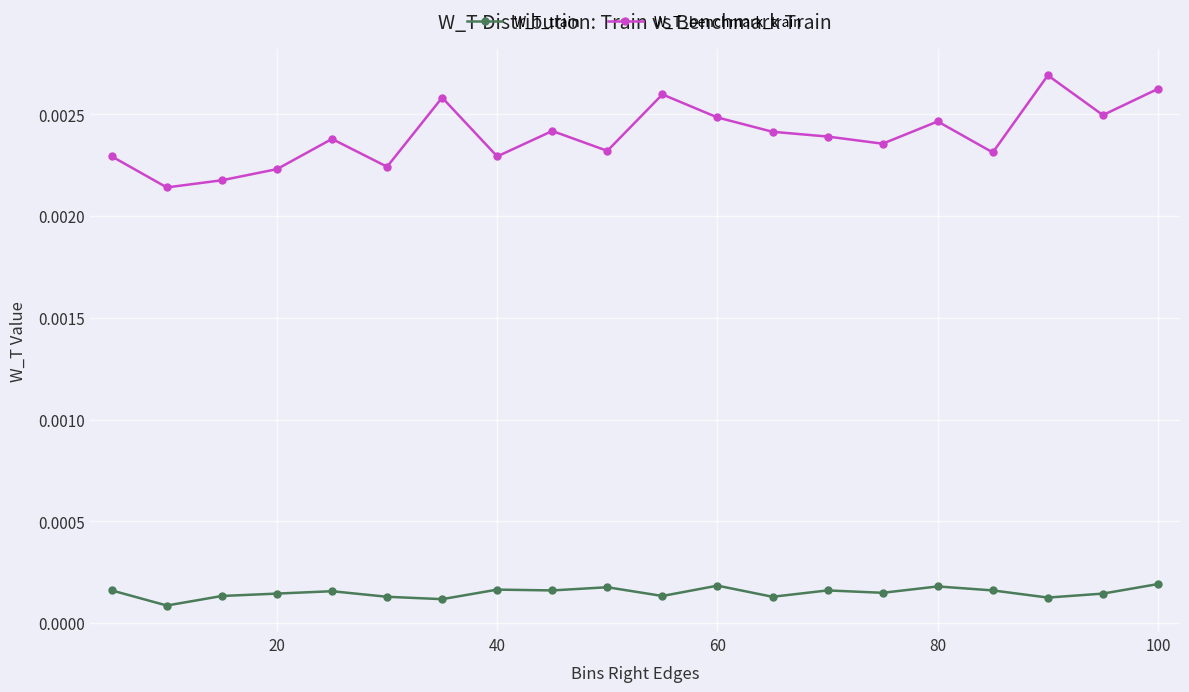

List the series in order of their overall mean, lowest first.

W_T_train, W_T_benchmark_train